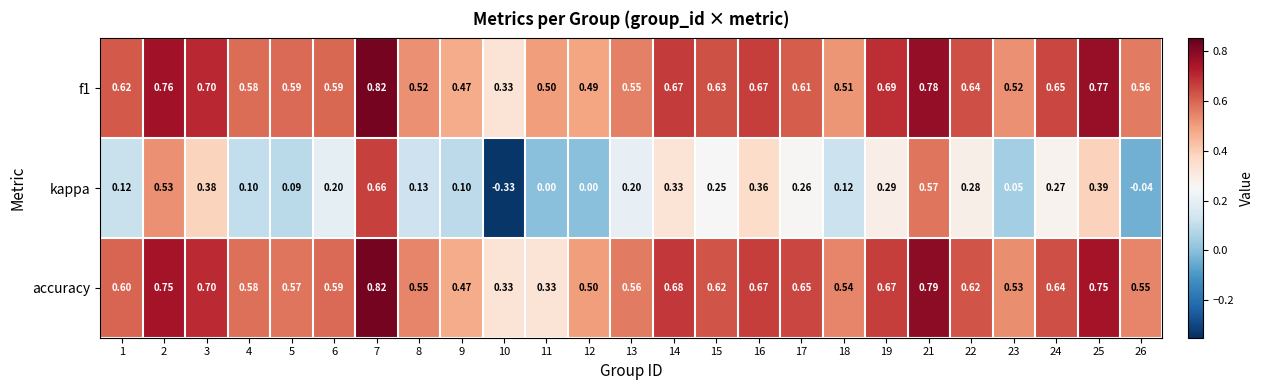

Which series has the widest spread of values?

kappa